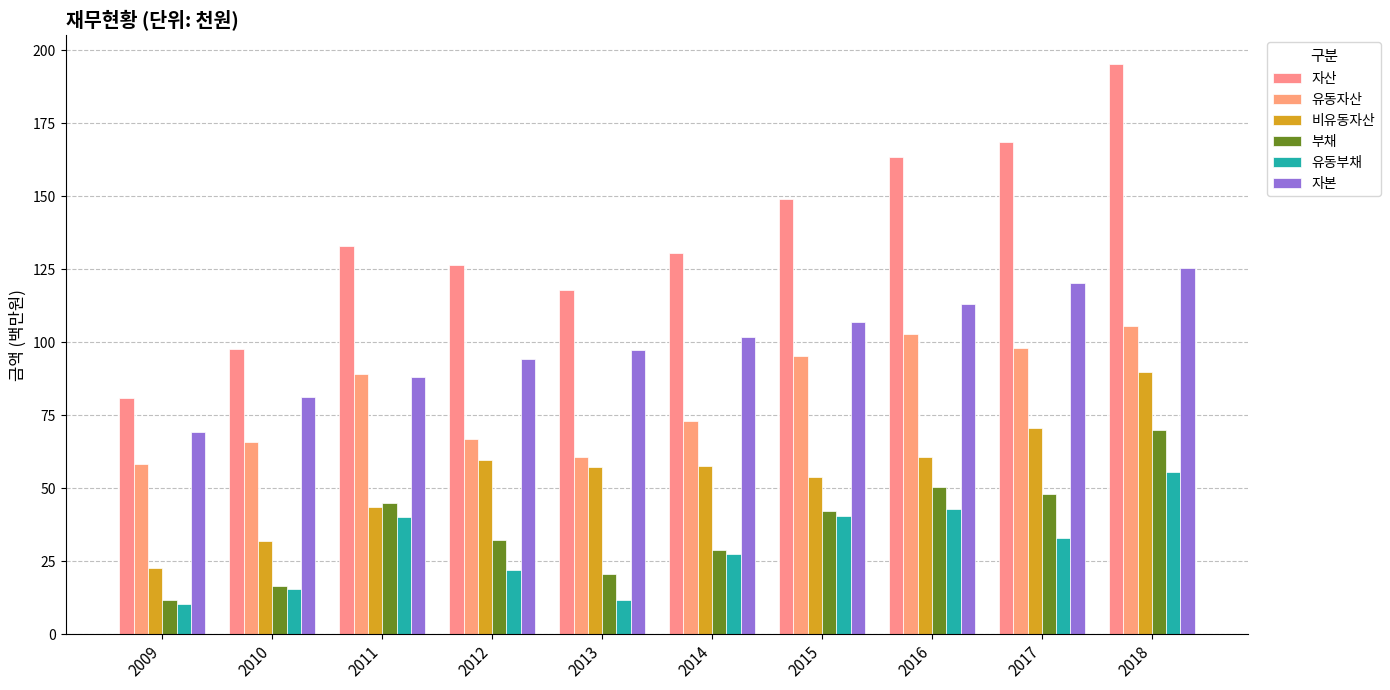

At which label does 자본 first exceed 101?

2014